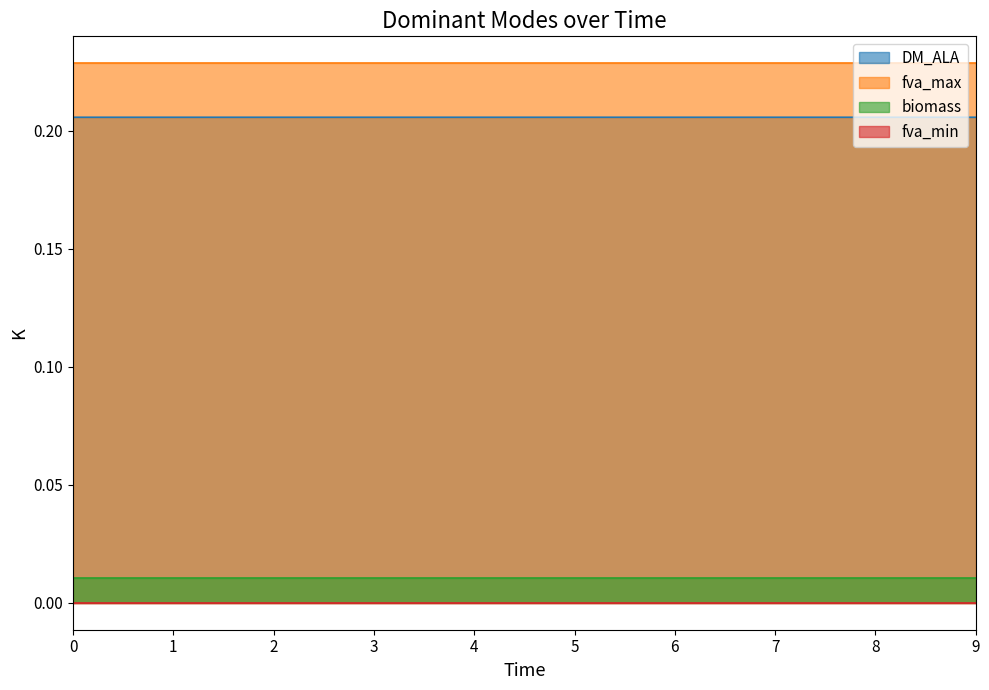

Reading left to right, what are all the values shown in this chart?

DM_ALA: 0.2	0.2	0.2	0.2	0.2	0.2	0.2	0.2	0.2	0.2
fva_max: 0.2	0.2	0.2	0.2	0.2	0.2	0.2	0.2	0.2	0.2
biomass: 0.0	0.0	0.0	0.0	0.0	0.0	0.0	0.0	0.0	0.0
fva_min: 0.0	0.0	0.0	0.0	0.0	0.0	0.0	0.0	0.0	0.0